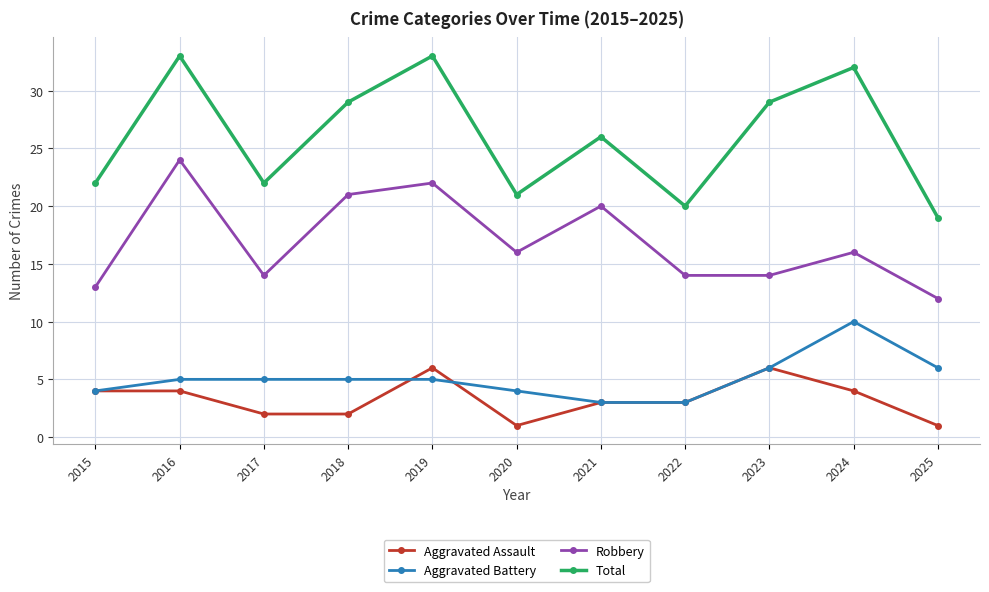

Reading left to right, list all the values displayed in this chart.

Aggravated Assault: 2015=4	2016=4	2017=2	2018=2	2019=6	2020=1	2021=3	2022=3	2023=6	2024=4	2025=1
Aggravated Battery: 2015=4	2016=5	2017=5	2018=5	2019=5	2020=4	2021=3	2022=3	2023=6	2024=10	2025=6
Robbery: 2015=13	2016=24	2017=14	2018=21	2019=22	2020=16	2021=20	2022=14	2023=14	2024=16	2025=12
Total: 2015=22	2016=33	2017=22	2018=29	2019=33	2020=21	2021=26	2022=20	2023=29	2024=32	2025=19